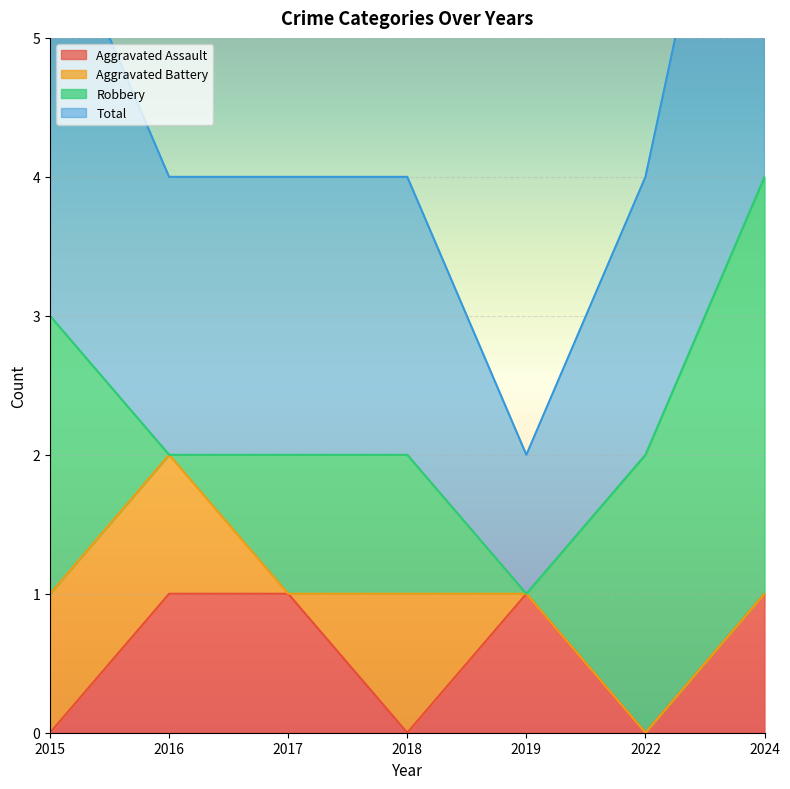

Where is the first local minimum for Total?

2019